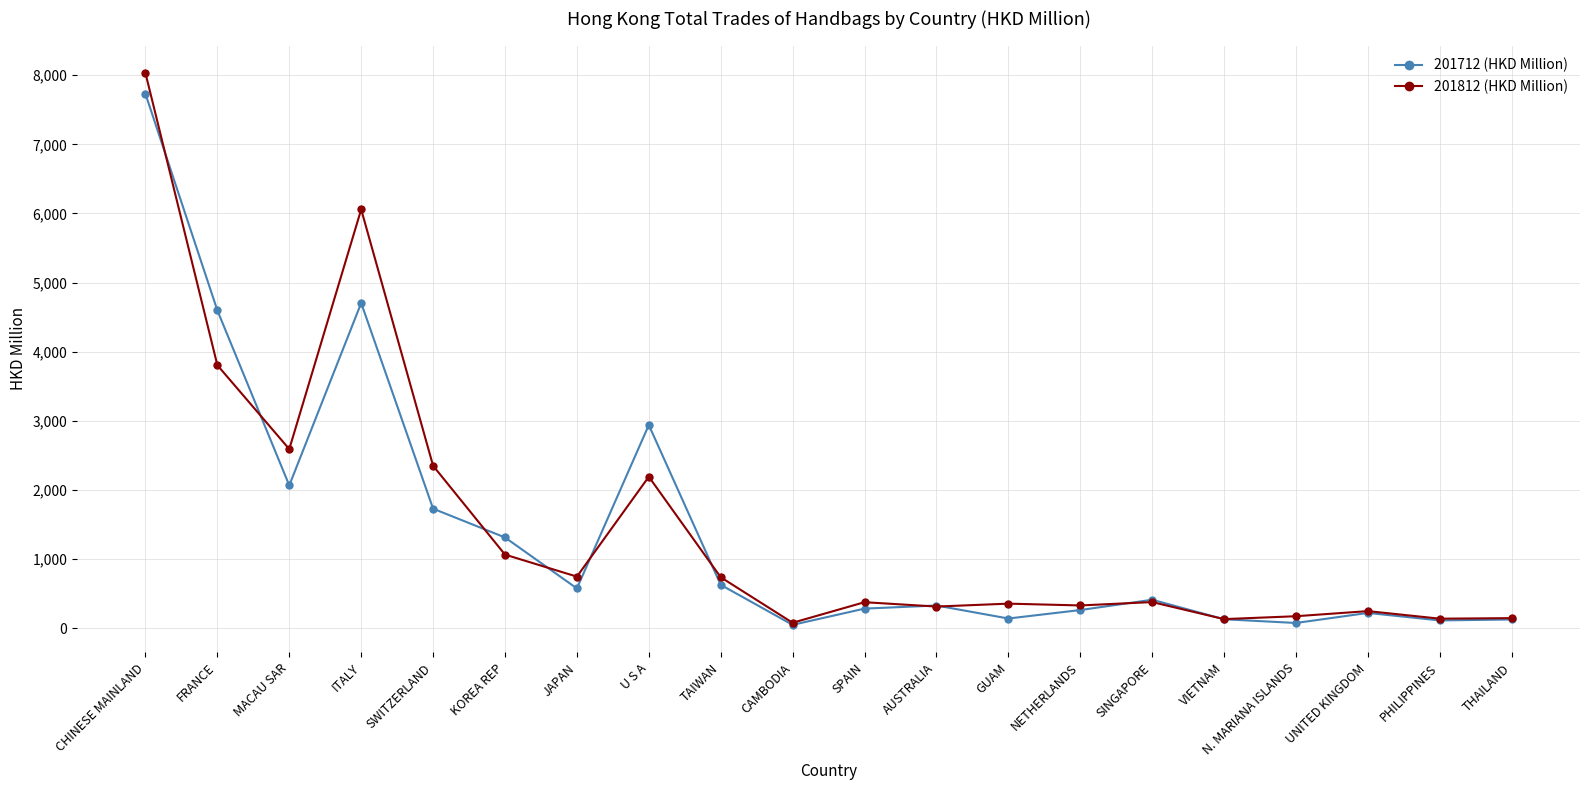

Where does the 201712 (HKD Million) series first go above 411?

CHINESE MAINLAND